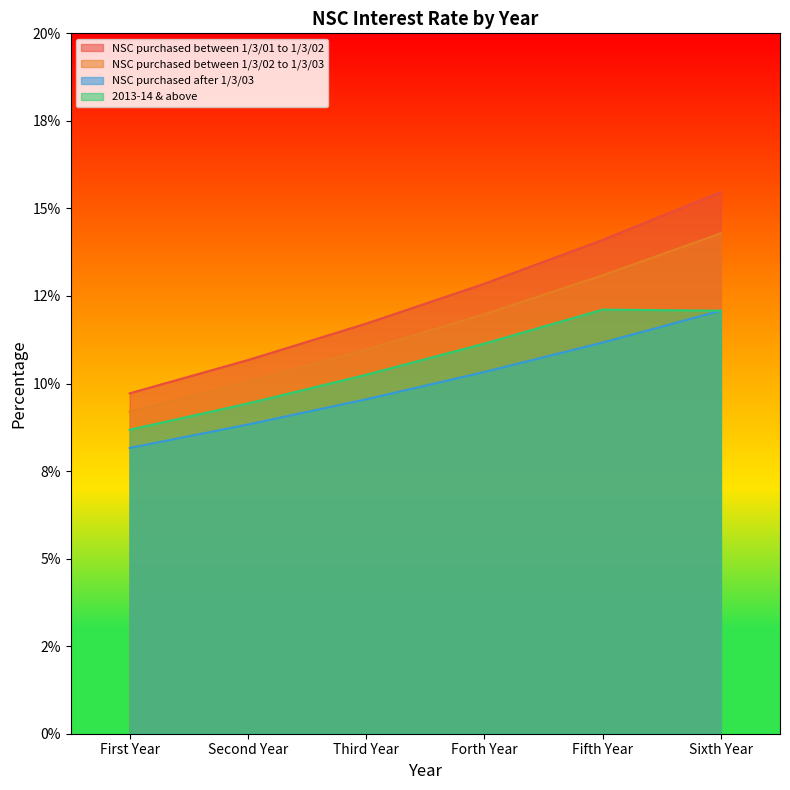

Rank the series at Forth Year from highest to lowest value.

NSC purchased between 1/3/01 to 1/3/02, NSC purchased between 1/3/02 to 1/3/03, 2013-14 & above, NSC purchased after 1/3/03